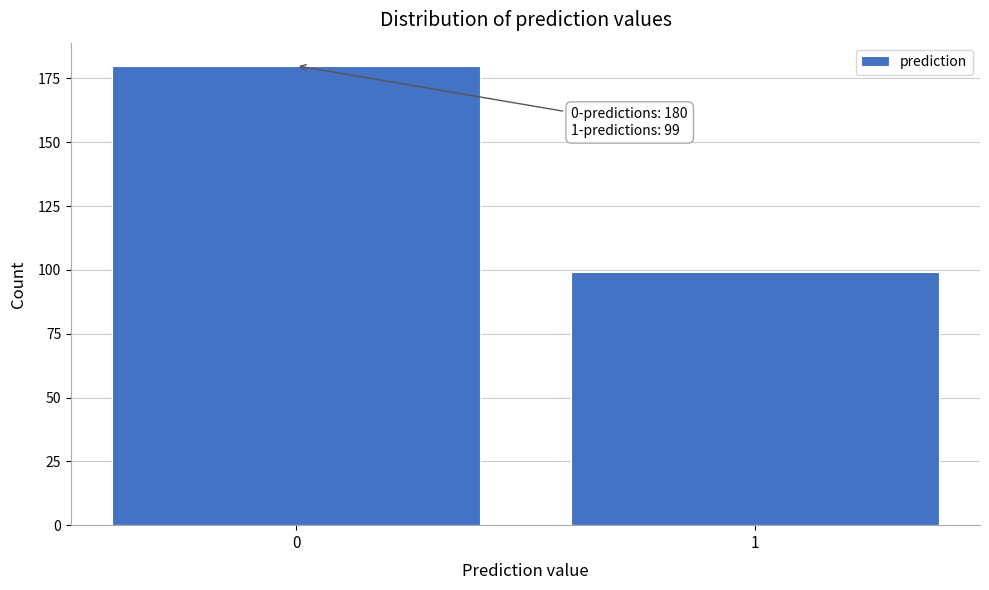

Reading left to right, transcribe all the data shown in this chart.

180	99